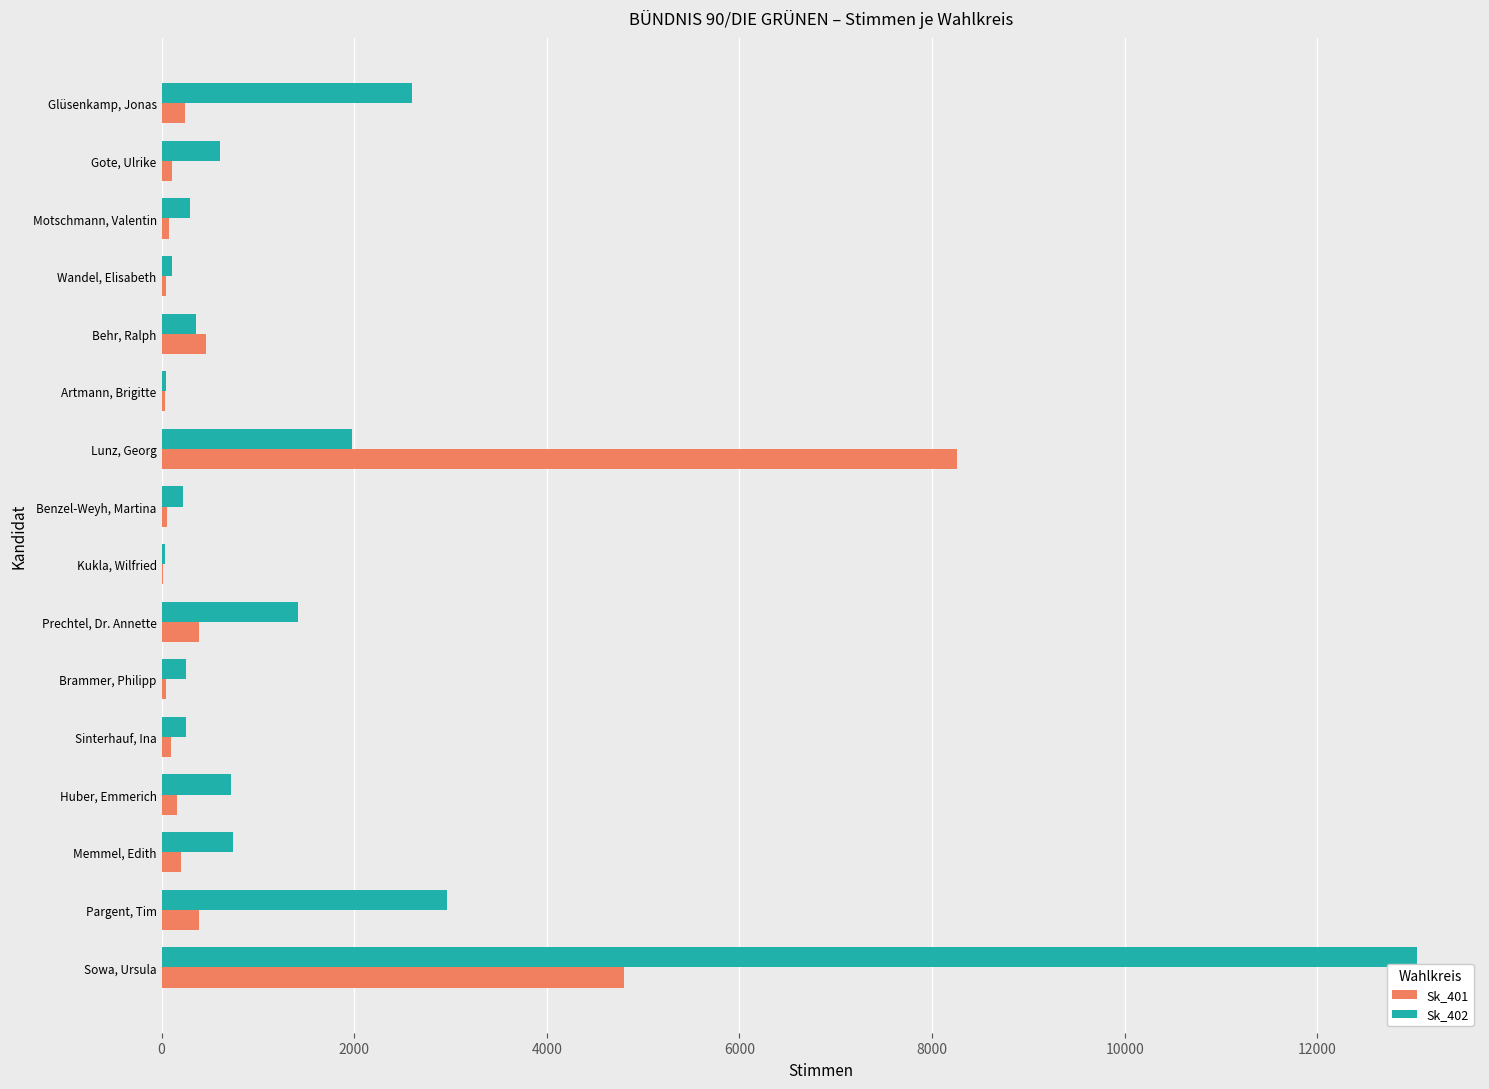

Which label corresponds to the largest value in the chart?

Sowa, Ursula